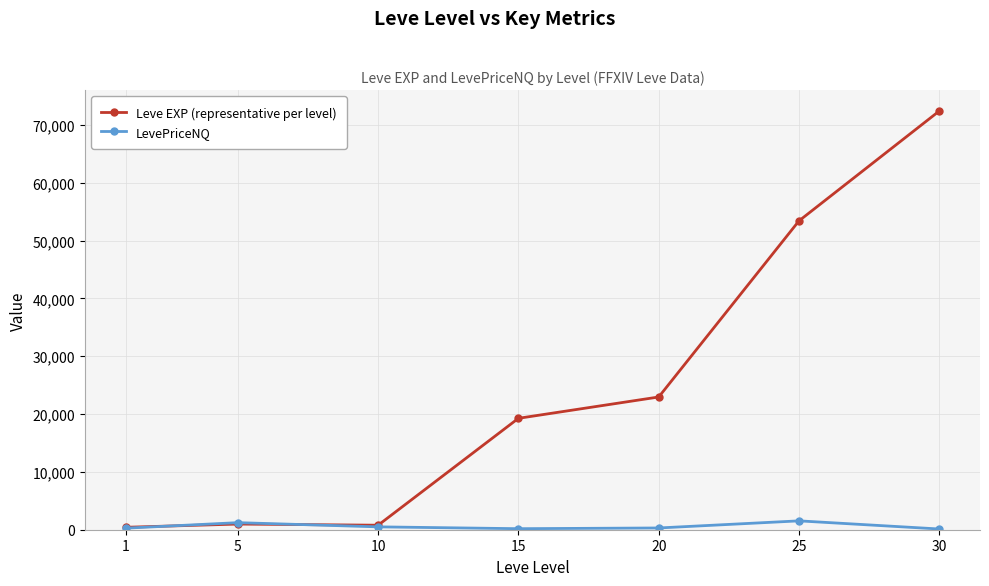

What is the greatest value displayed?

72430.0